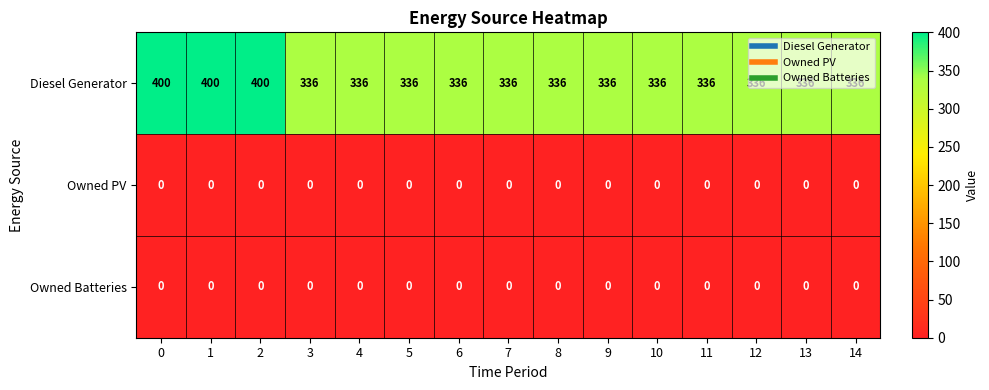

At how many categories does at least one series exceed 264?

15